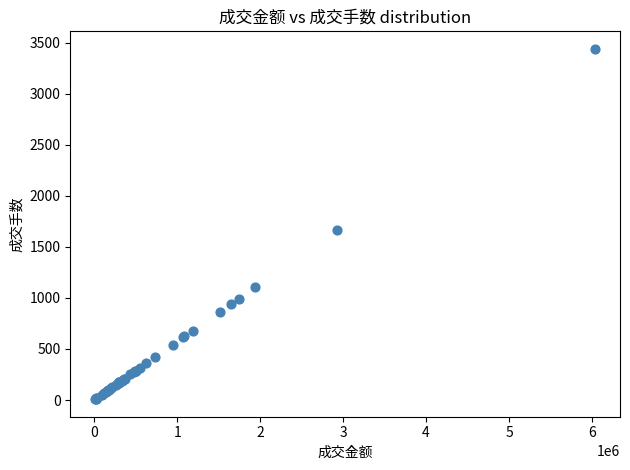

What Y value in the scatter plot is closest to 1724?

1665